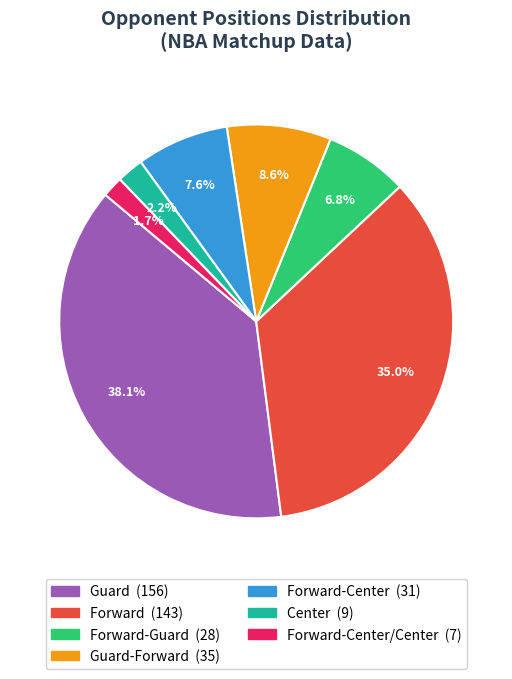

How many segments does this pie chart have?

7